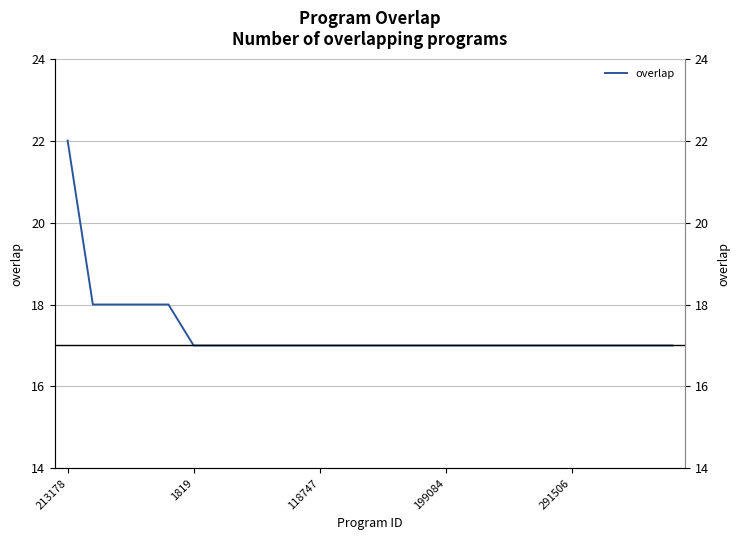

The chart shows a value of 5 at 12. True or false?

False